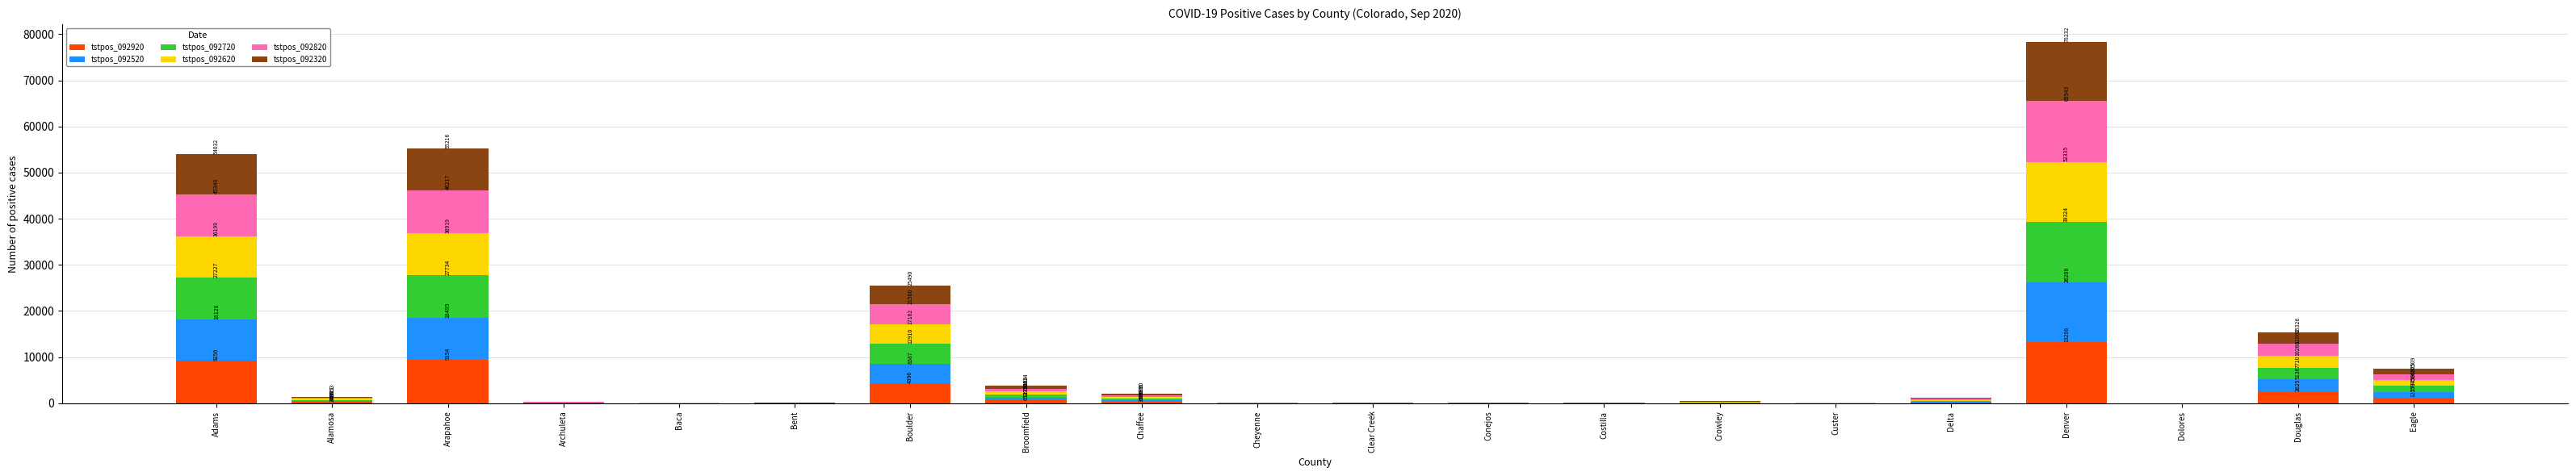

What is the sum of the tstpos_092920 values at Chaffee and Baca?

352